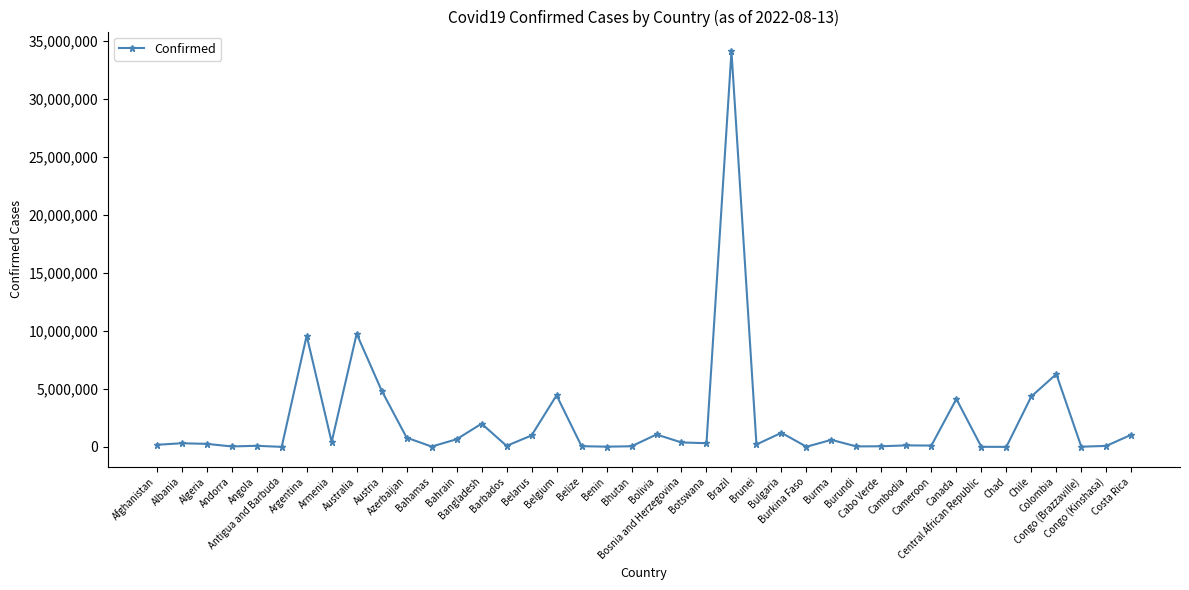

Which has a higher value, Bahamas or Belgium?

Belgium